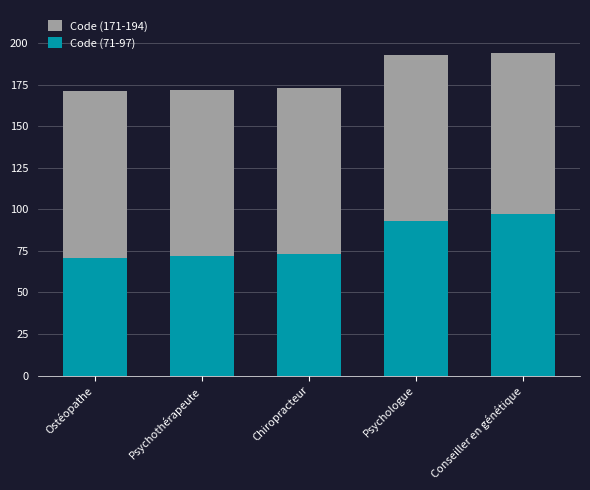

What is the value of the Code (71-97) bar at the 3rd from the left?

73